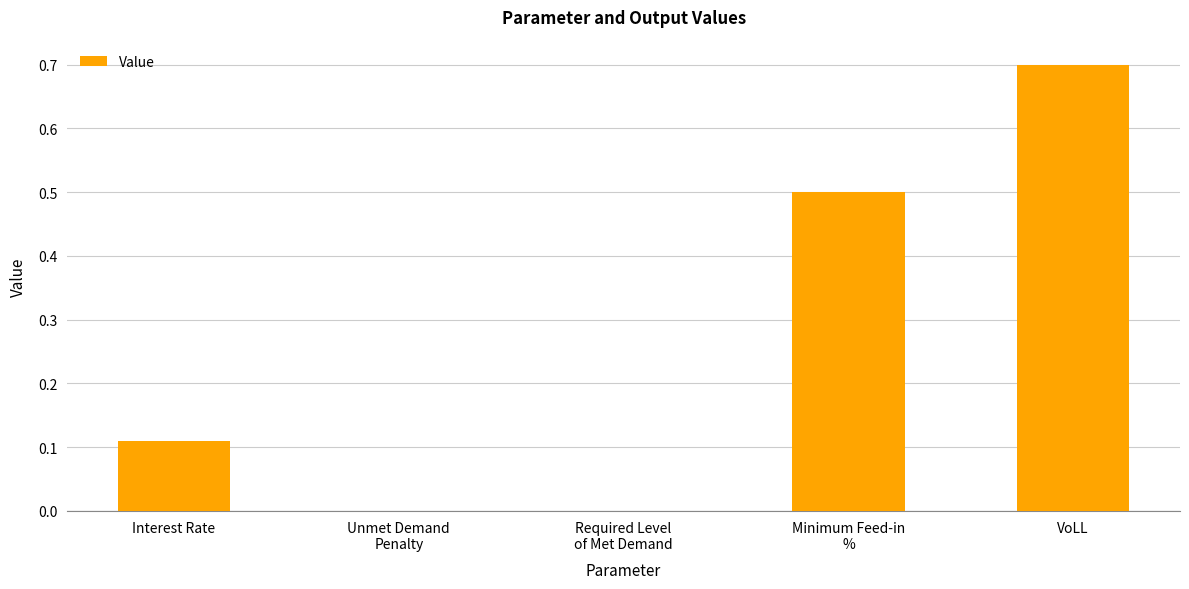

Which has a higher value, VoLL or Interest Rate?

VoLL